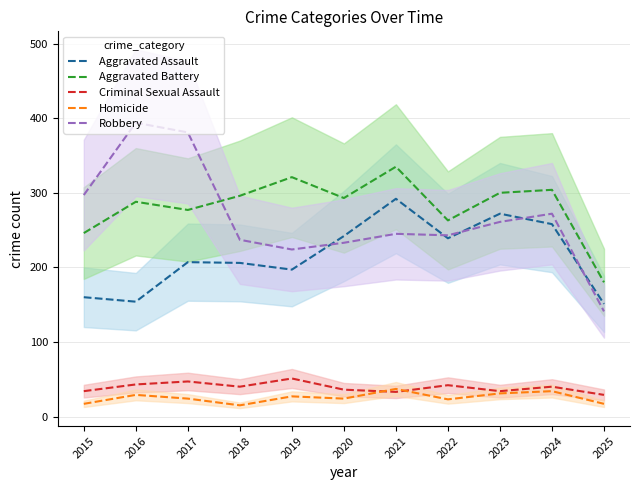

Count the number of data series in this chart.

5